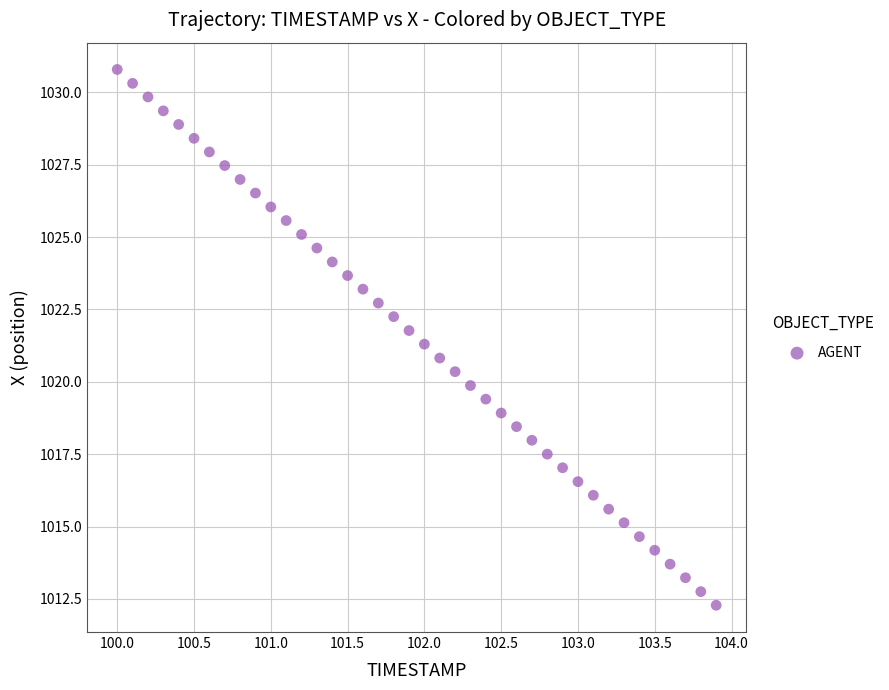

What is the range of X values (max minus min)?

3.9